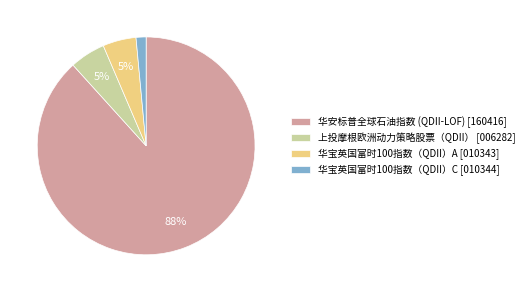

Does any single category account for the majority?

Yes